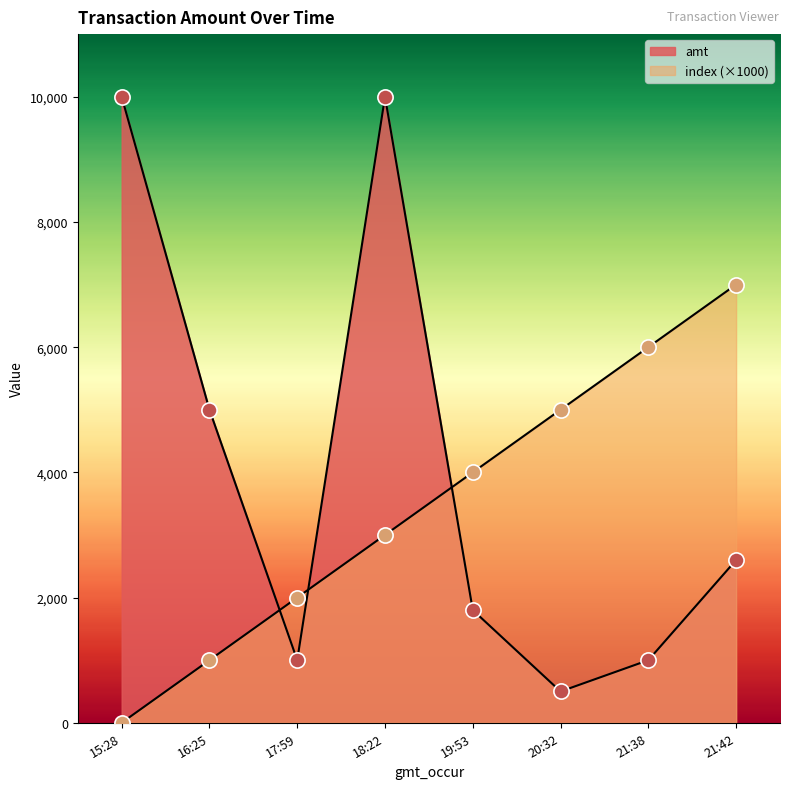

Which series has the largest total across all categories?

amt